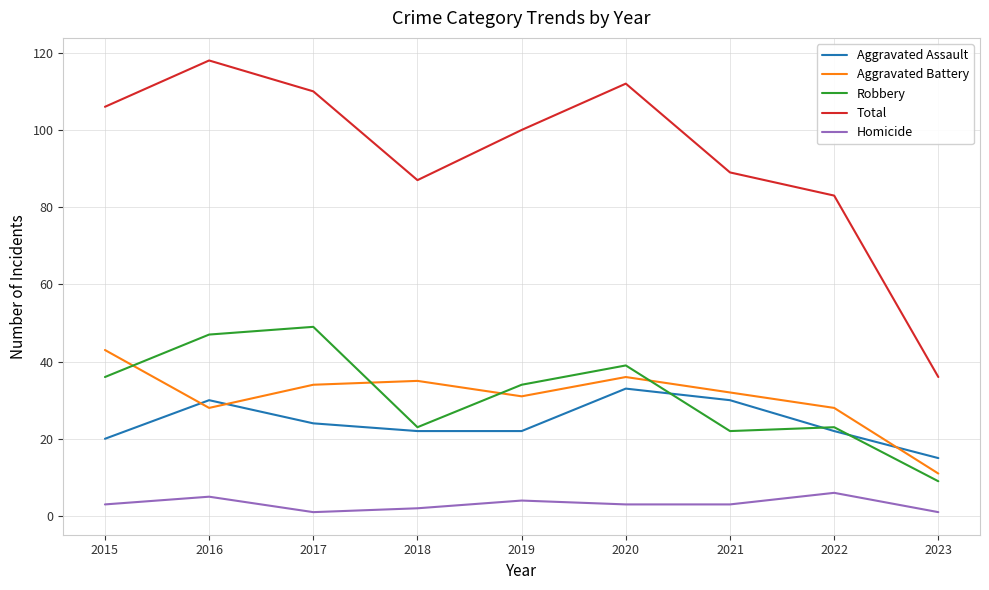

Reading left to right, what are all the values shown in this chart?

Aggravated Assault: 20	30	24	22	22	33	30	22	15
Aggravated Battery: 43	28	34	35	31	36	32	28	11
Robbery: 36	47	49	23	34	39	22	23	9
Total: 106	118	110	87	100	112	89	83	36
Homicide: 3	5	1	2	4	3	3	6	1